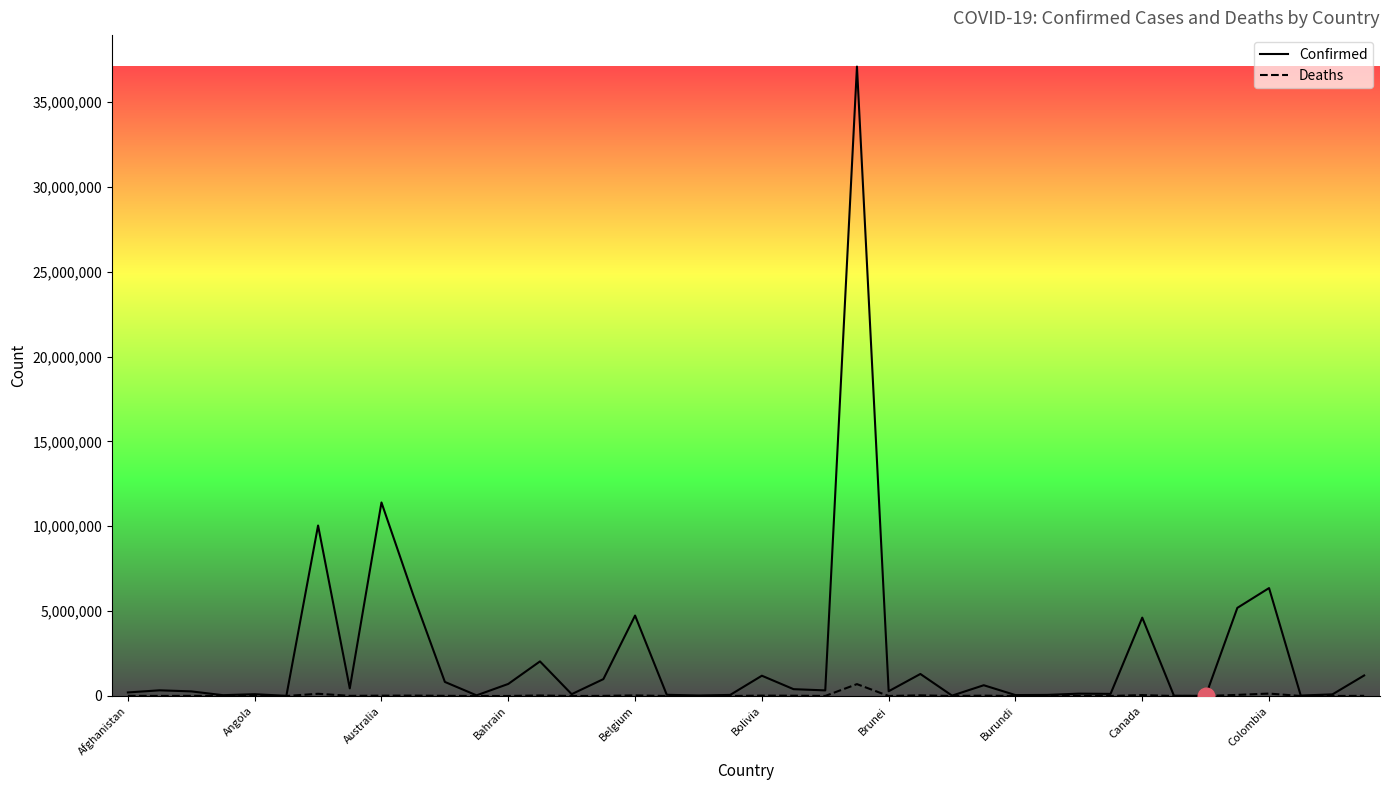

Rank the series by their average value, from lowest to highest.

Deaths, Confirmed